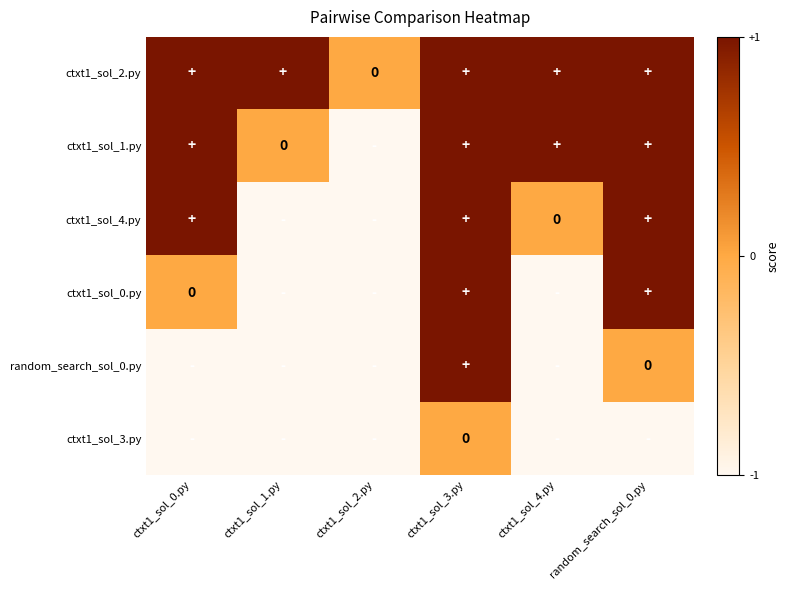

What is the difference between the ctxt1_sol_4.py values at ctxt1_sol_2.py and ctxt1_sol_0.py?

2